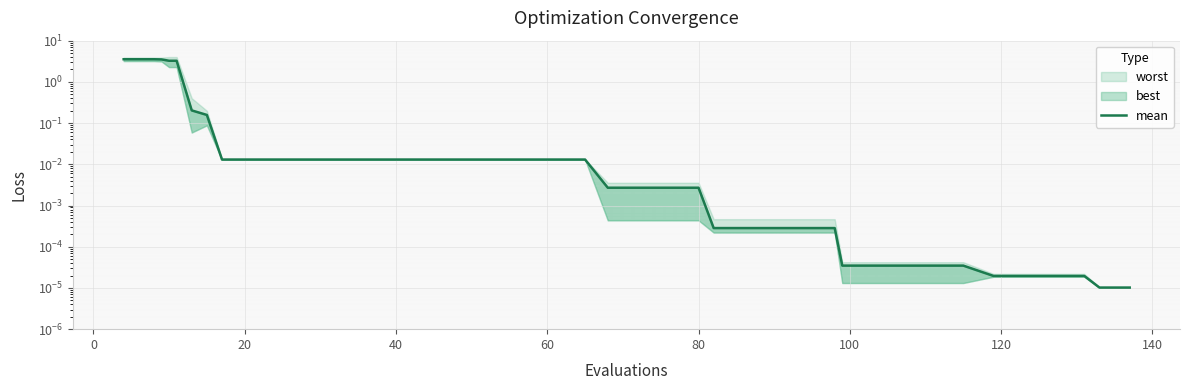

How many lines are shown in the chart?

1